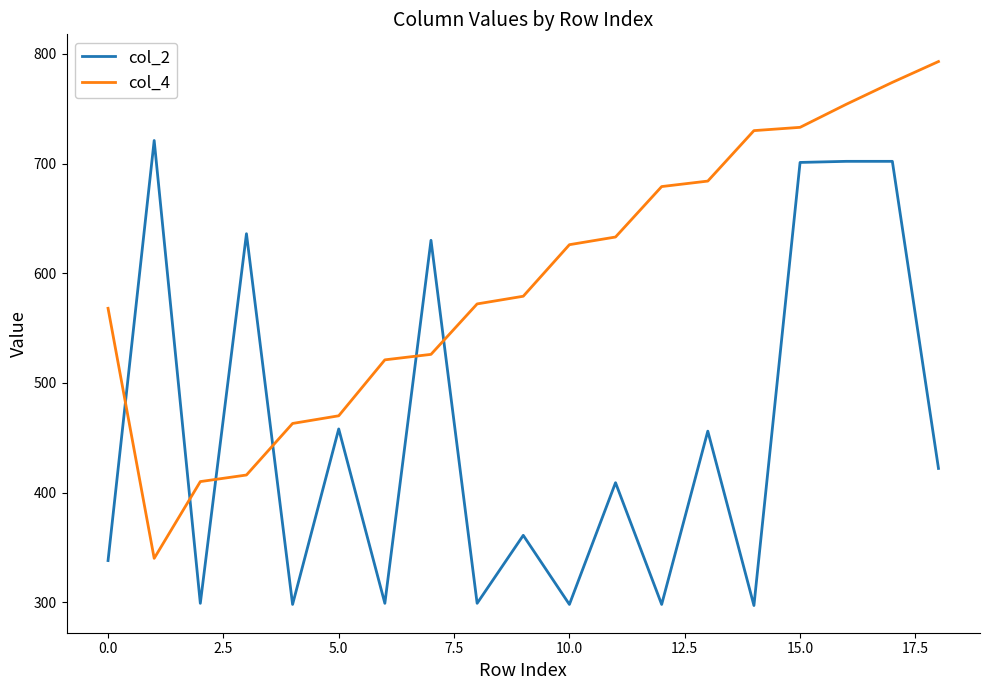

List the series in order of their peak value, lowest first.

col_2, col_4